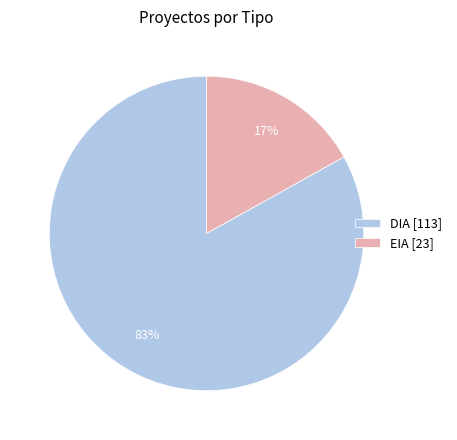

Rank the categories by value from lowest to highest.

EIA, DIA